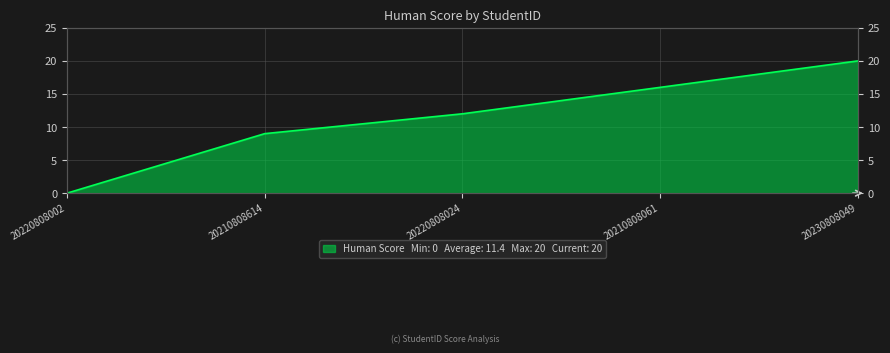

What is the average value?

11